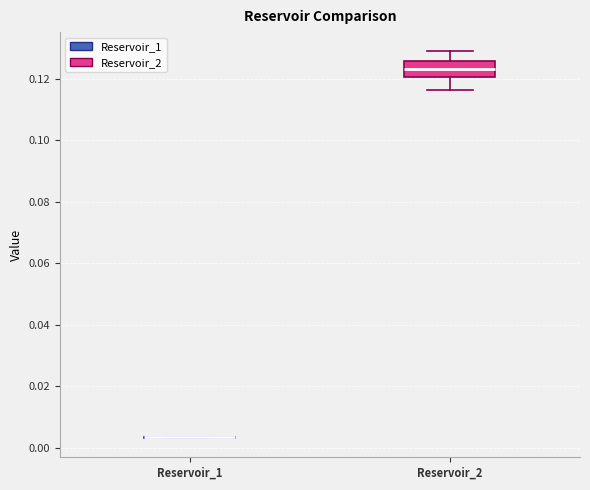

Where does the lower whisker of the box for Reservoir_2 end on the y-axis? The values are not printed on the chart, so give them approximately, as read against the axis.

0.116